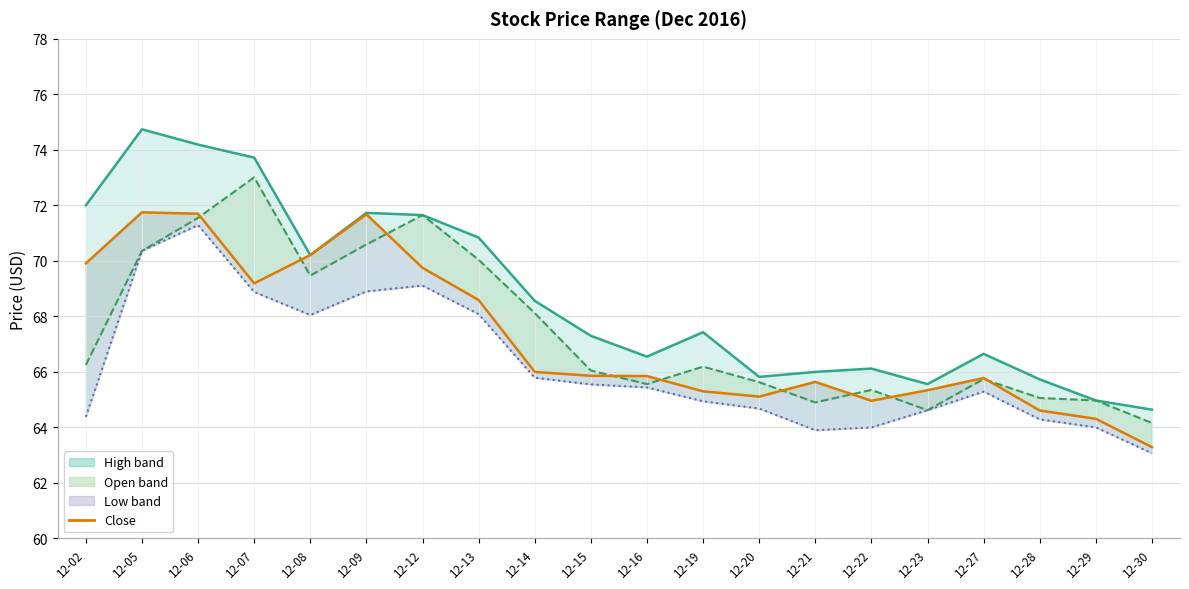

Which label corresponds to the largest value in the chart?

12-05